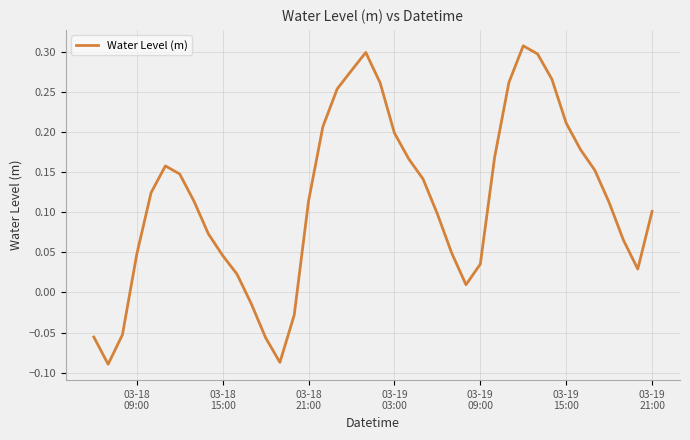

What is the difference between the maximum and minimum values?

0.4